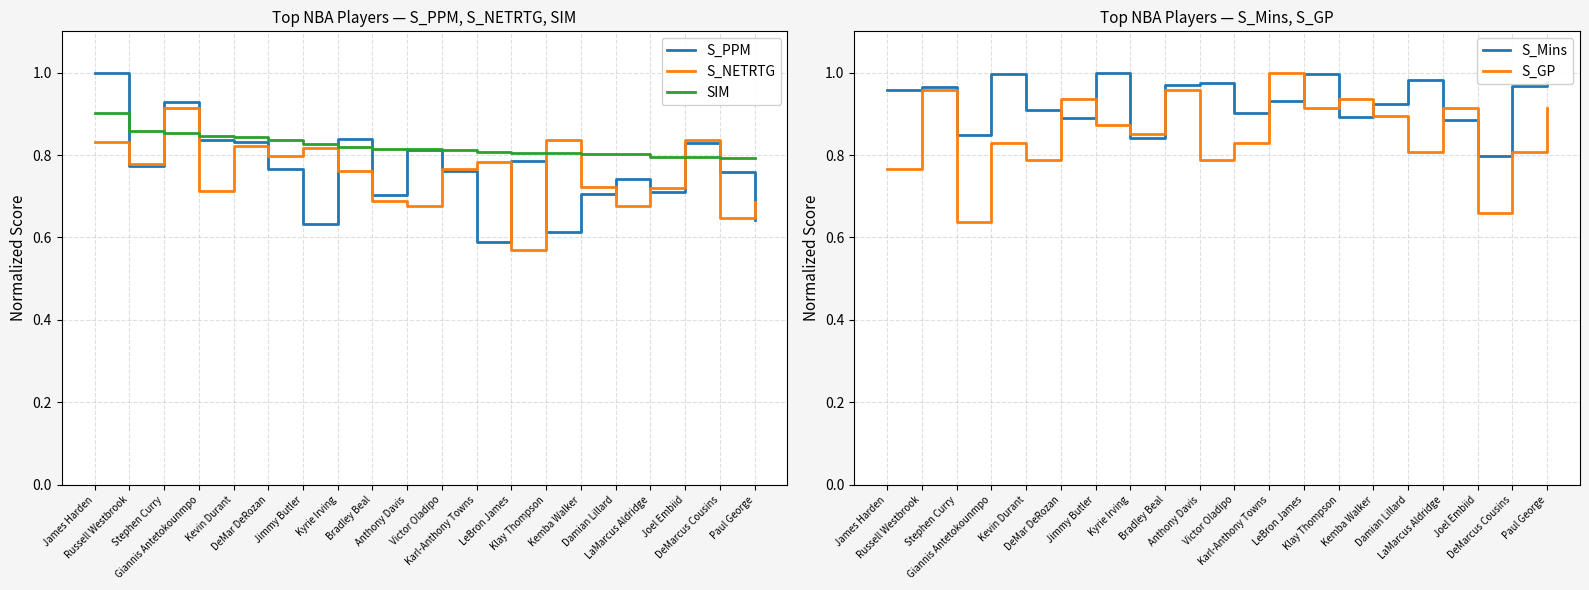

True or false: S_Mins has a value of 0.9 at Klay Thompson.

True